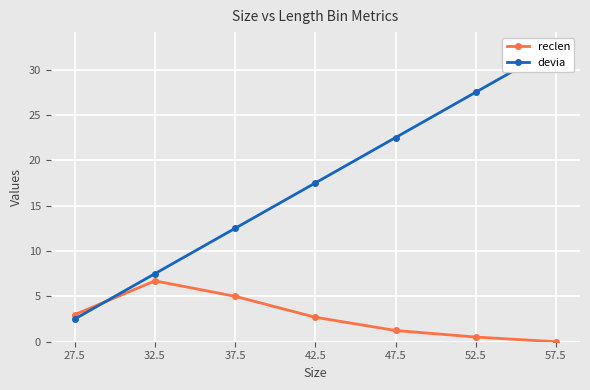

What are all the series names shown in the legend?

reclen, devia